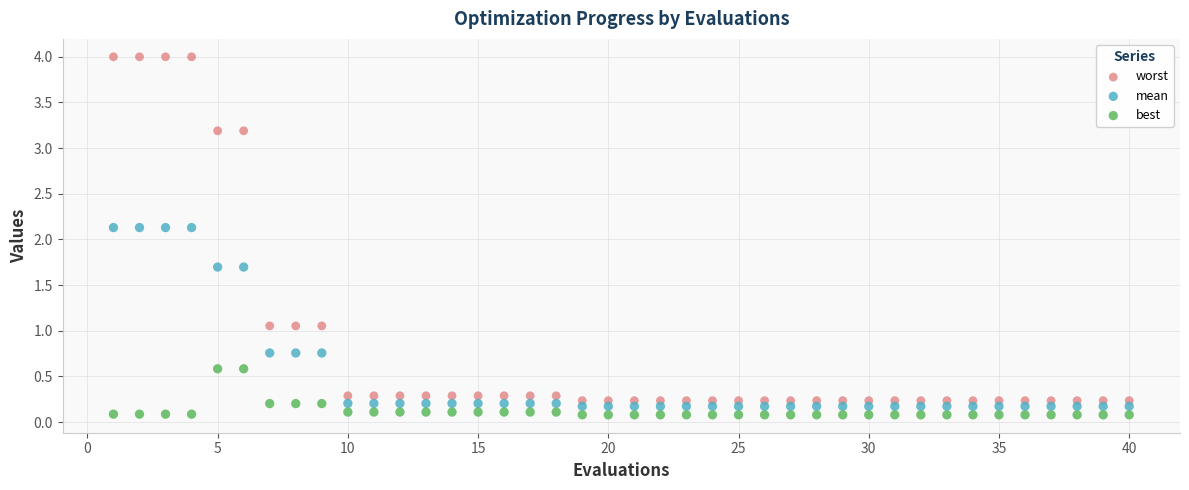

Which series reaches the maximum Y coordinate?

worst